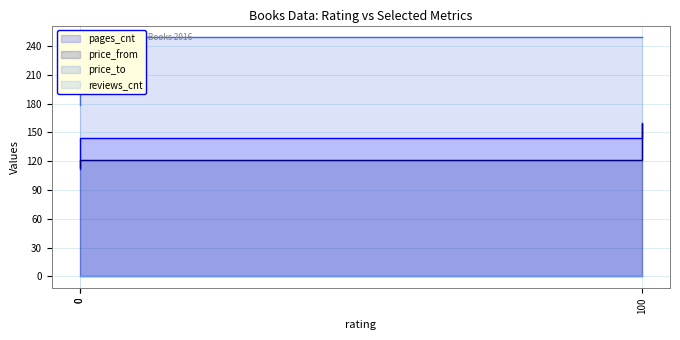

Between 0 and 100, which series saw the biggest shift?

price_from